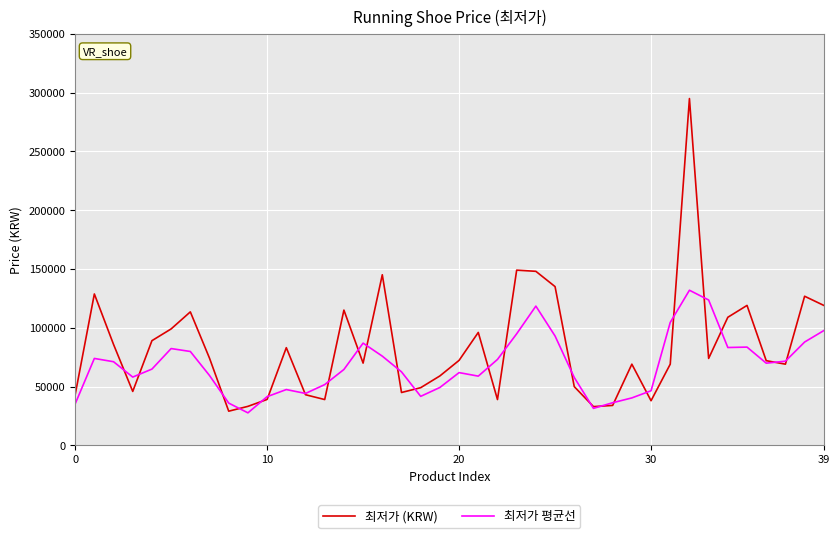

Which series has the largest total across all categories?

최저가 (KRW)